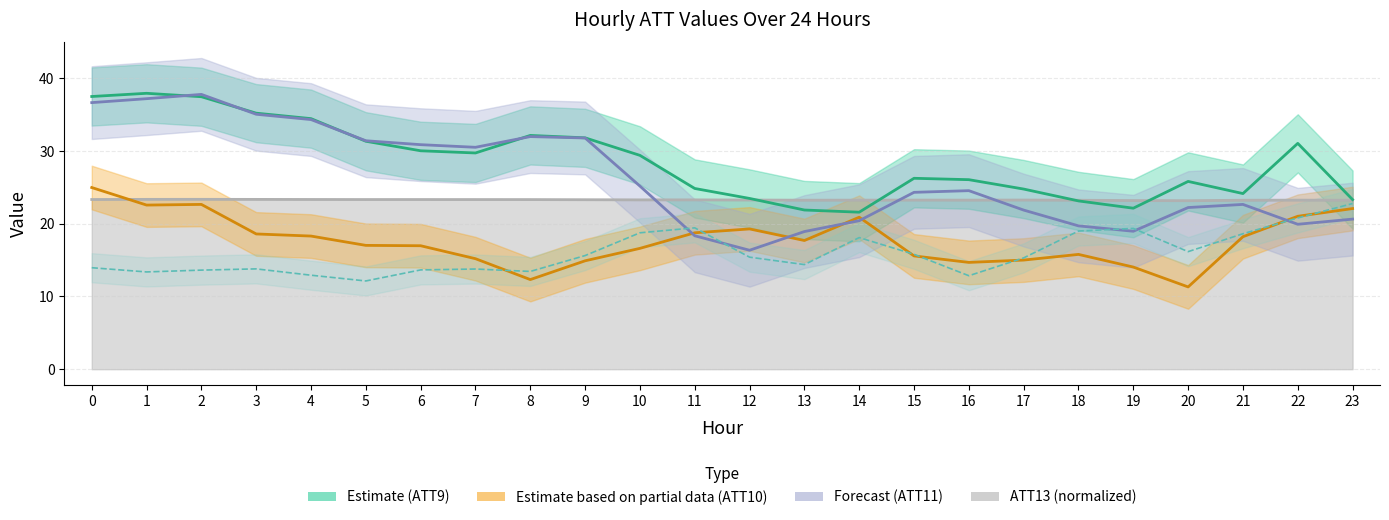

The value of ATT10 at 17 is 15.0. True or false?

True